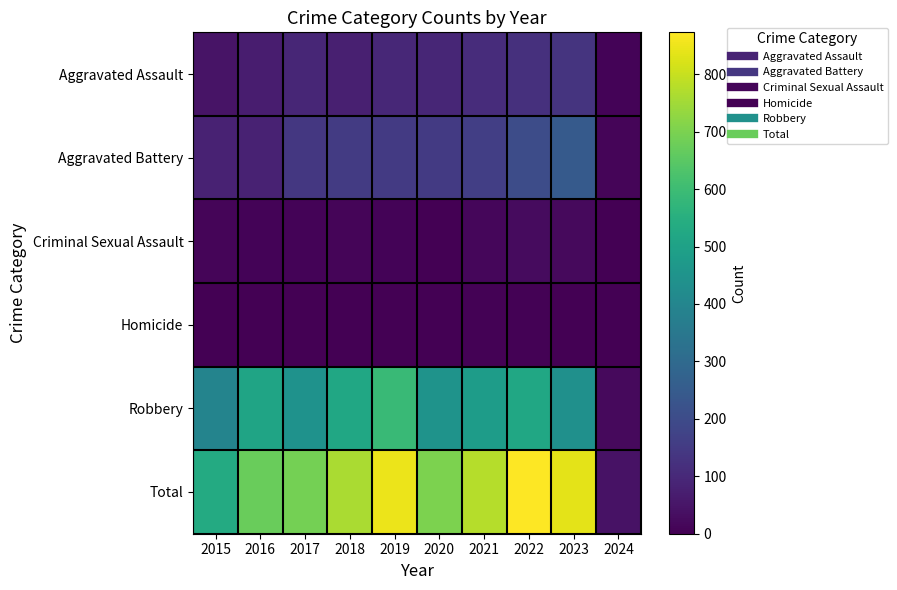

Reading left to right, transcribe all the data shown in this chart.

Aggravated Assault: 2015=46	2016=71	2017=95	2018=77	2019=98	2020=94	2021=110	2022=121	2023=130	2024=8
Aggravated Battery: 2015=82	2016=82	2017=142	2018=152	2019=148	2020=150	2021=163	2022=202	2023=246	2024=13
Criminal Sexual Assault: 2015=12	2016=8	2017=8	2018=11	2019=8	2020=3	2021=14	2022=24	2023=21	2024=0
Homicide: 2015=0	2016=1	2017=1	2018=1	2019=2	2020=3	2021=4	2022=5	2023=2	2024=1
Robbery: 2015=395	2016=510	2017=446	2018=520	2019=591	2020=450	2021=484	2022=521	2023=438	2024=21
Total: 2015=535	2016=672	2017=692	2018=761	2019=847	2020=700	2021=775	2022=873	2023=837	2024=43